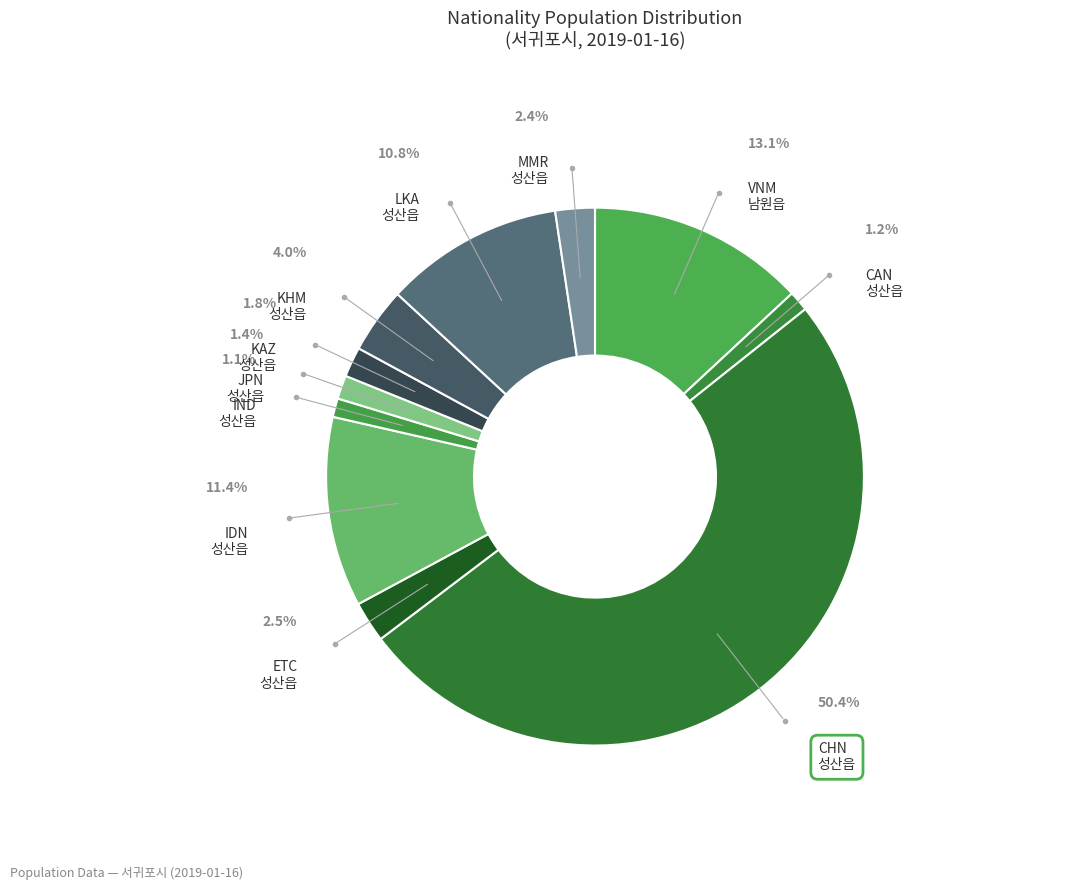

To the nearest percent, what is the combined percentage of CHN
성산읍 and VNM
남원읍?

63%